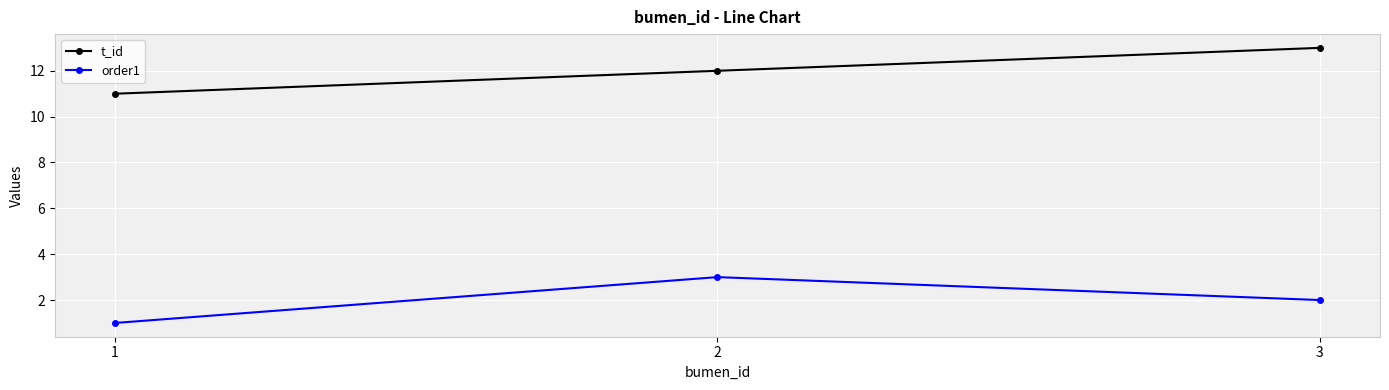

What are all the series names shown in the legend?

t_id, order1